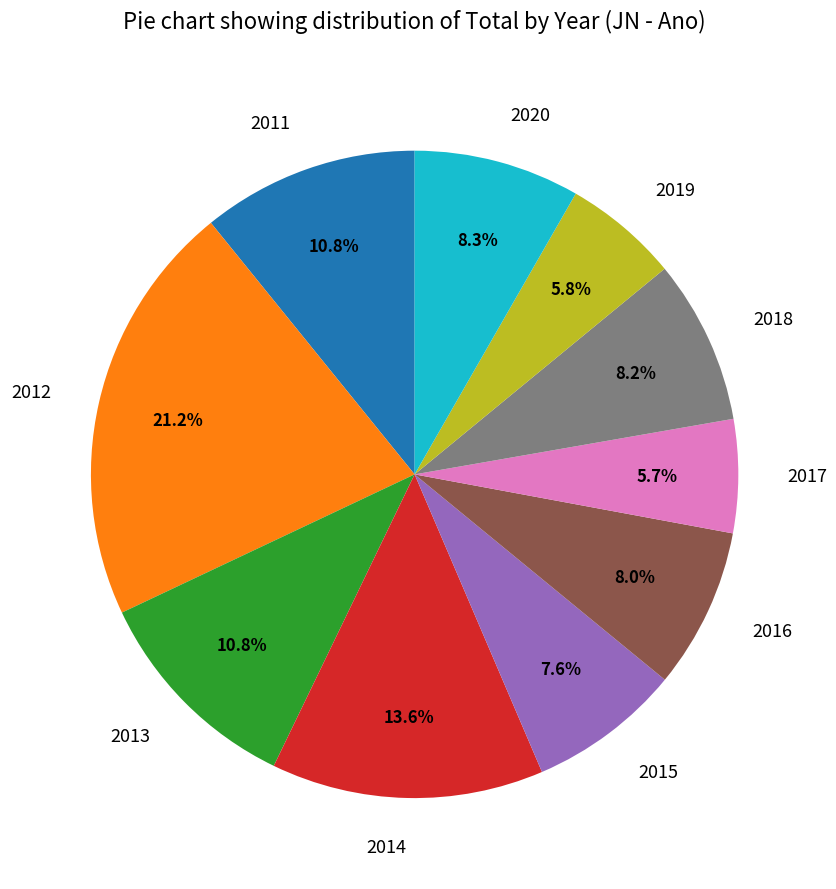

Count the number of slices in the pie.

10